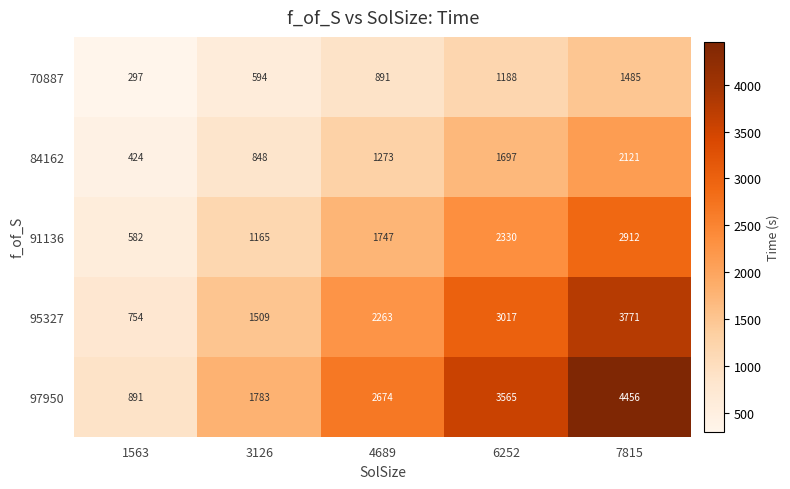

Reading right to left, transcribe all the data shown in this chart.

70887: 1485	1188	891	594	297
84162: 2121	1697	1273	848	424
91136: 2912	2330	1747	1165	582
95327: 3771	3017	2263	1509	754
97950: 4456	3565	2674	1783	891